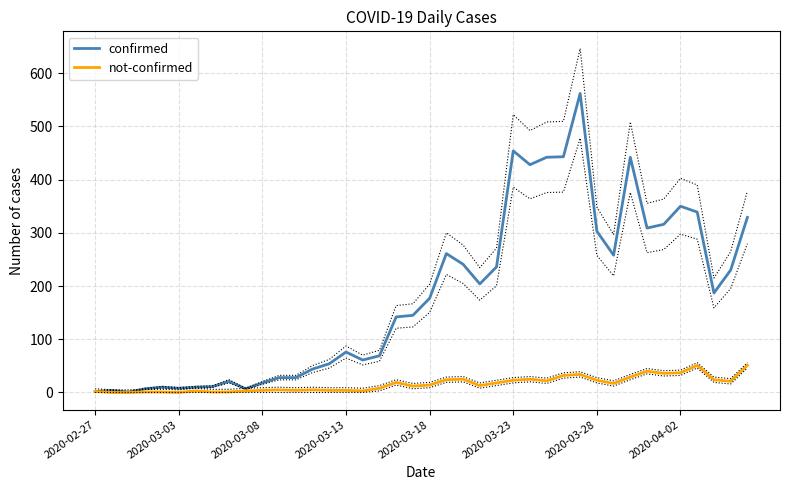

True or false: not-confirmed and confirmed intersect in this chart.

False